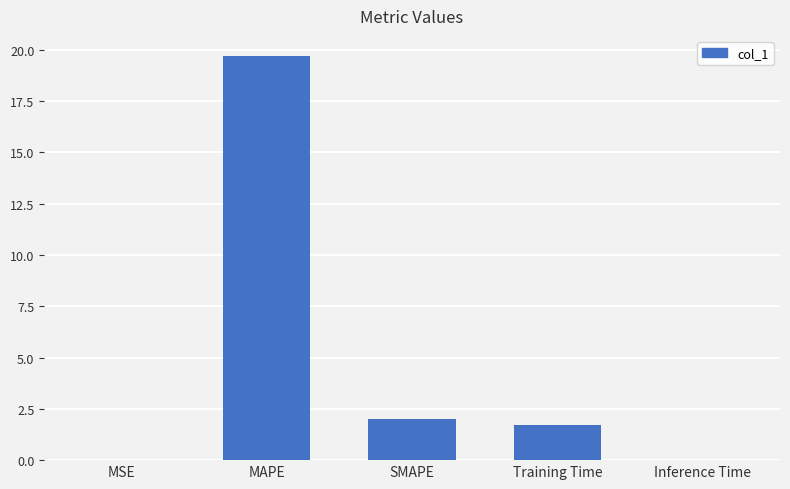

What is the maximum value shown in the chart?

19.7